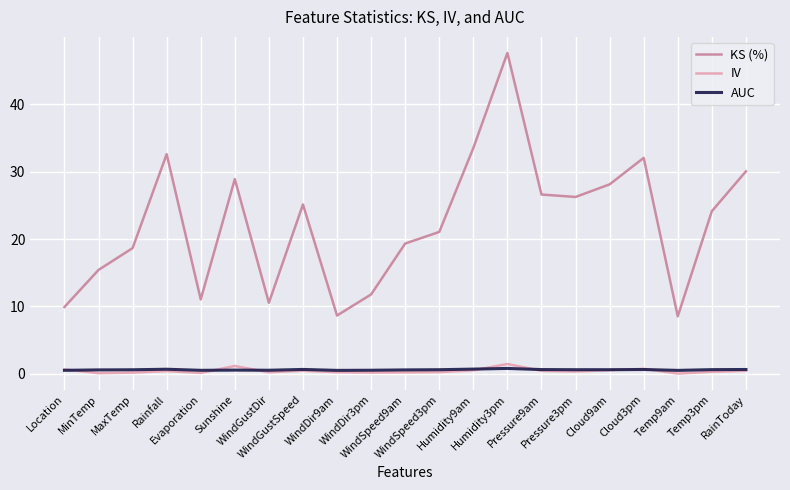

At which label does KS (%) first exceed 24?

Rainfall